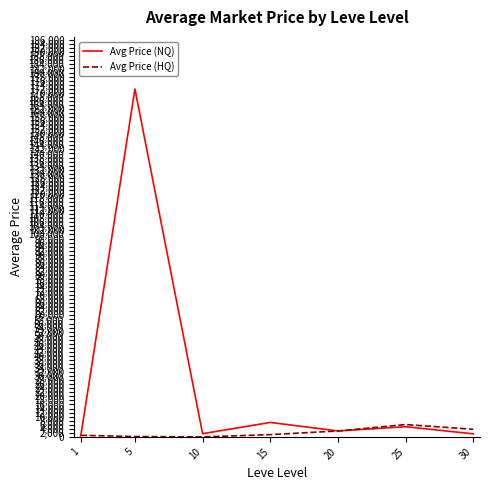

List the series in order of their peak value, highest first.

Avg Price (NQ), Avg Price (HQ)